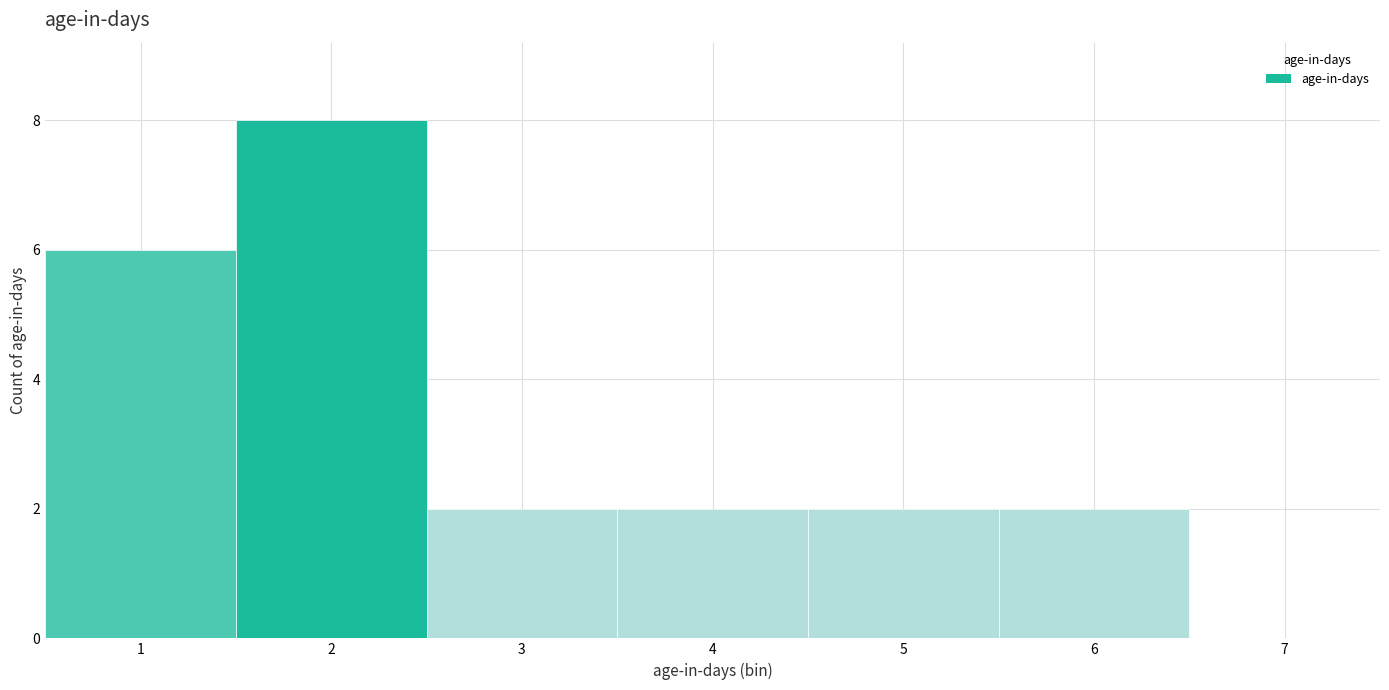

How tall is the bar that spans 2.5 to 3.5 on the x-axis? The values are not printed on the chart, so give them approximately, as read against the axis.

2